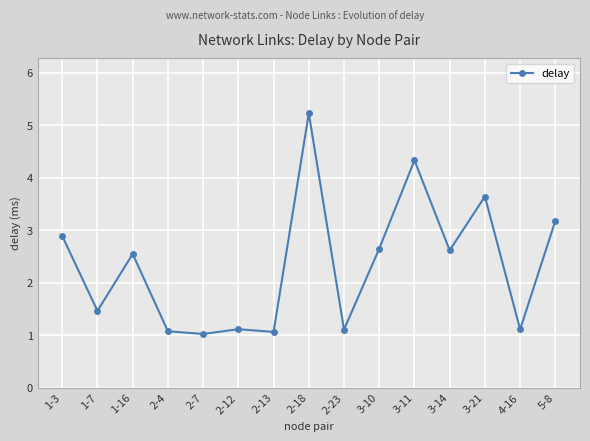

How many lines are shown in the chart?

1